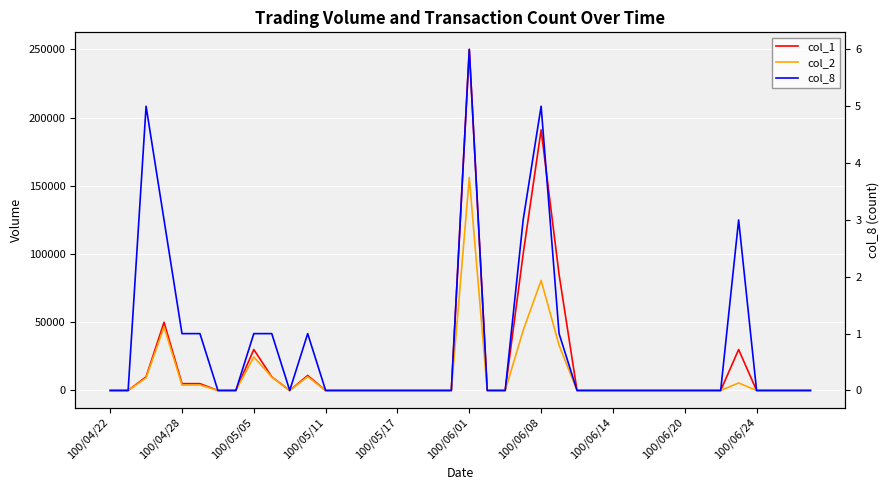

Rank the series by their maximum value, from lowest to highest.

col_8, col_2, col_1